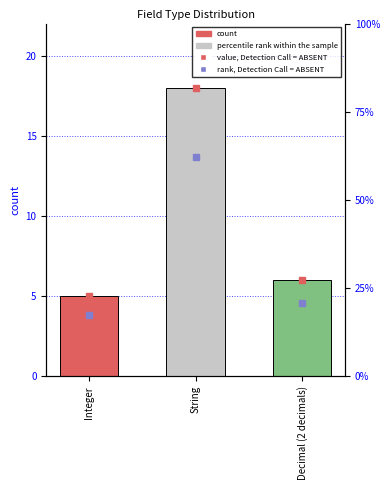

Reading left to right, extract all data points from this chart.

Integer=5	String=18	Decimal (2 decimals)=6